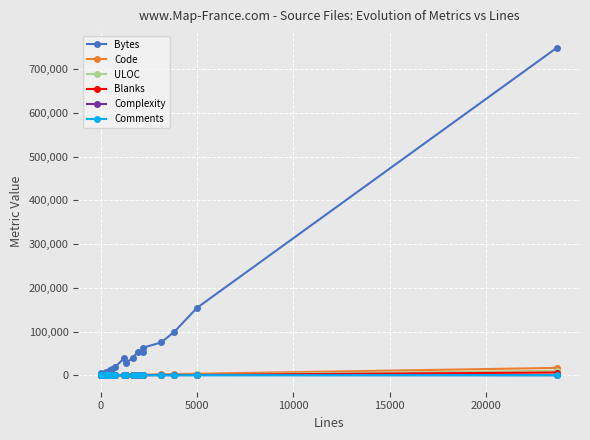

True or false: Blanks and ULOC intersect in this chart.

False